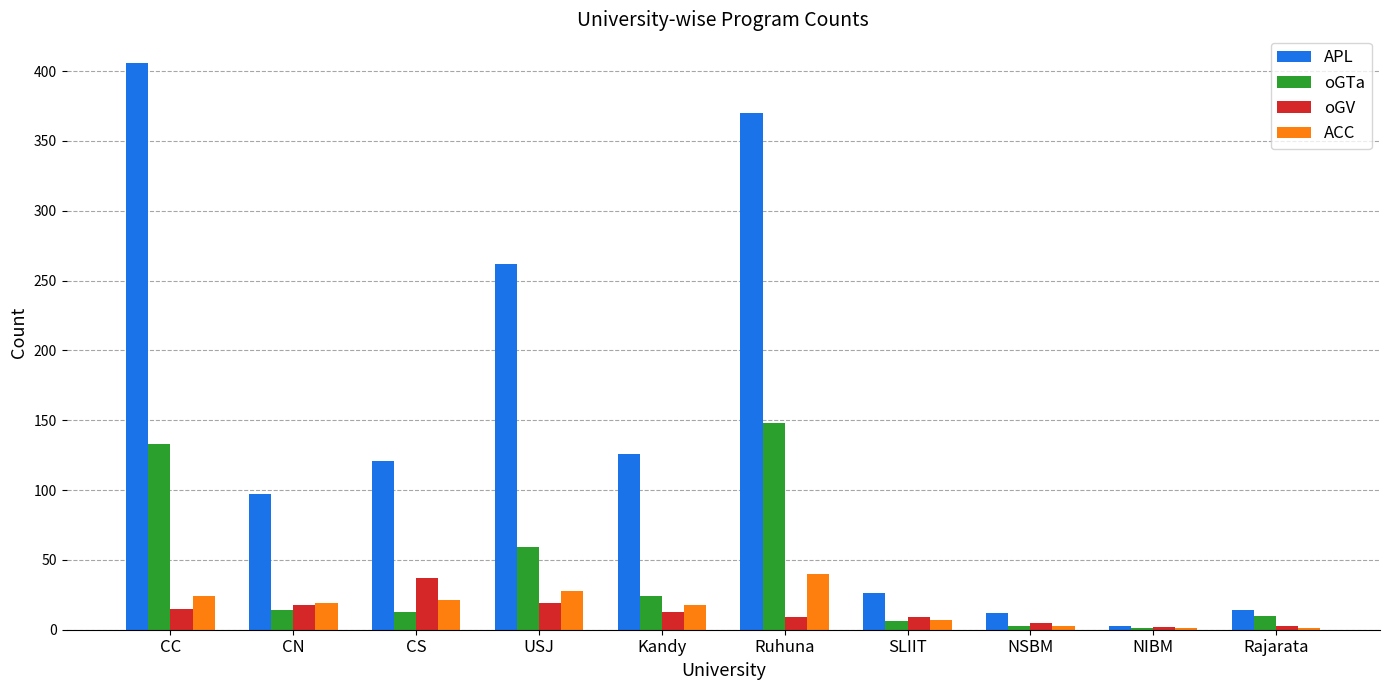

How many series are shown in this chart?

4